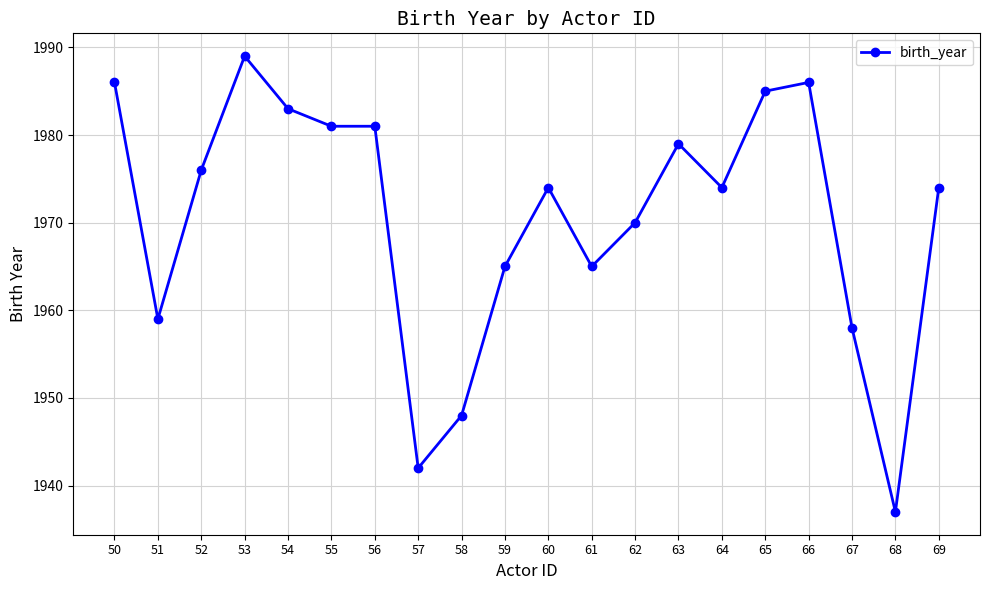

Where does the data first go above 1974?

50